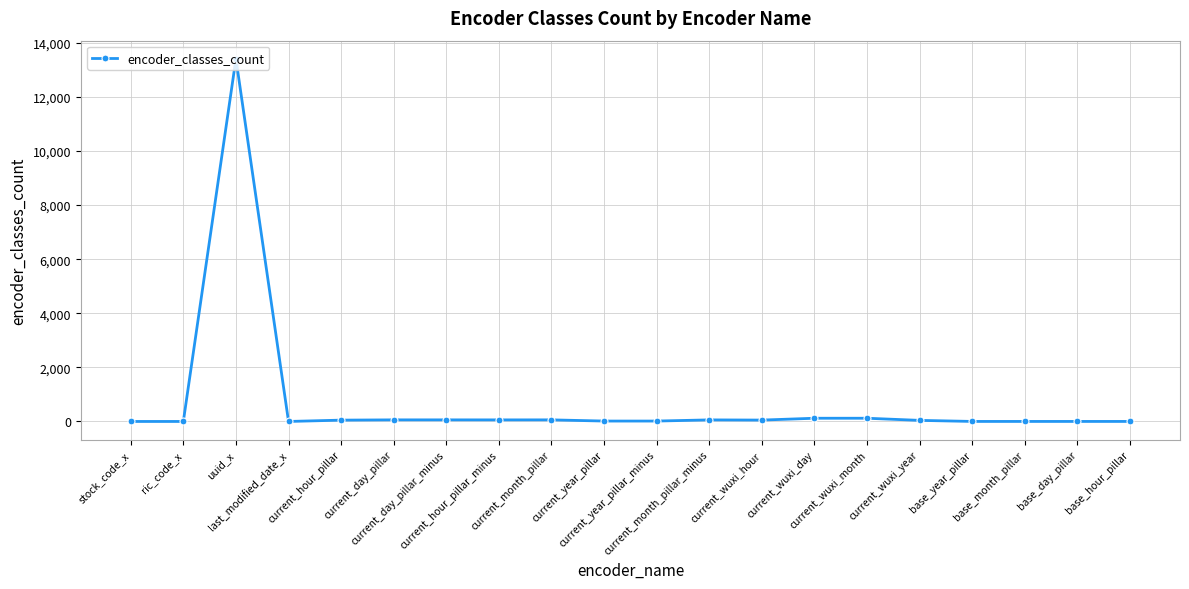

What is the greatest value displayed?

13408